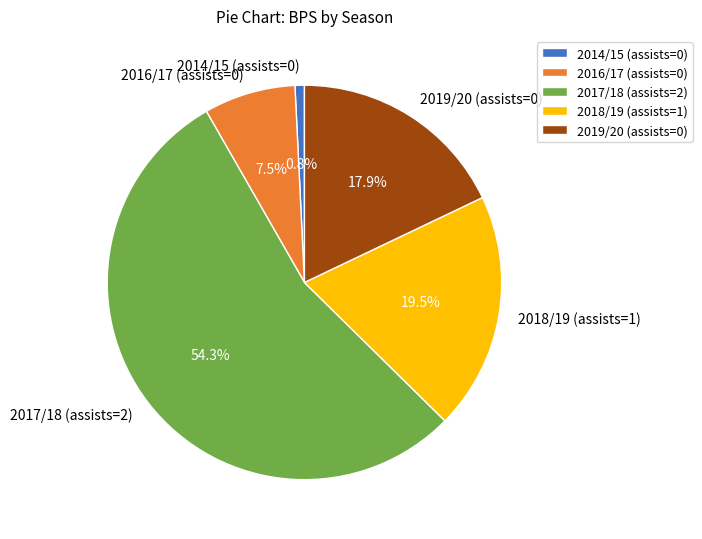

Rank the categories by value from highest to lowest.

2017/18 (assists=2), 2018/19 (assists=1), 2019/20 (assists=0), 2016/17 (assists=0), 2014/15 (assists=0)